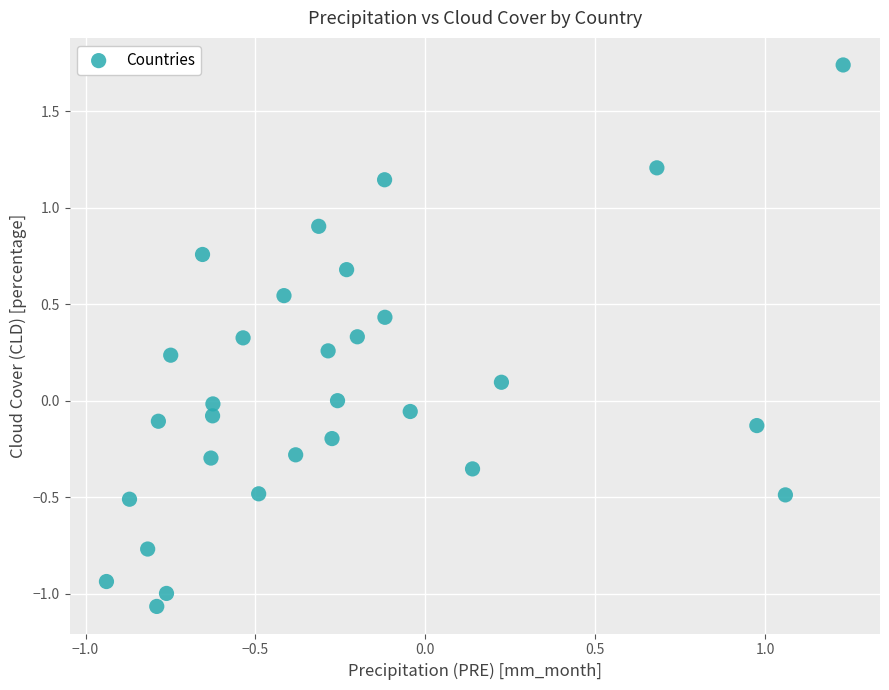

What is the range of X values (max minus min)?

2.2